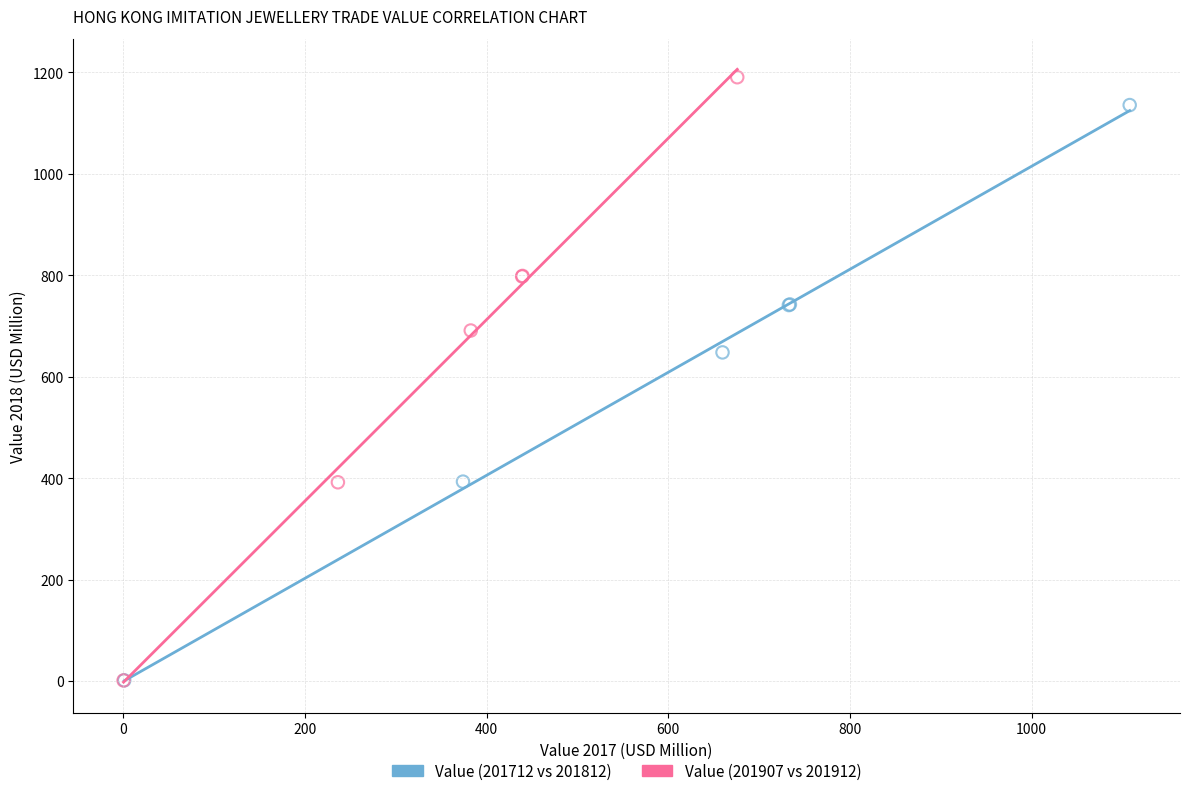

Which series contains the highest Y value?

Value (201907 vs 201912)